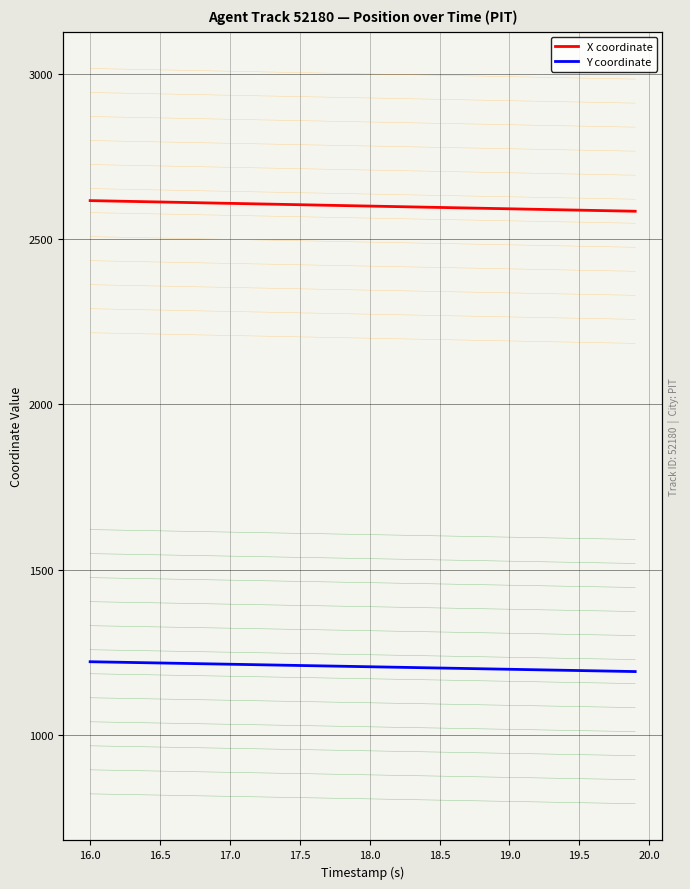

What is the sum of all Y coordinate values?

48248.9